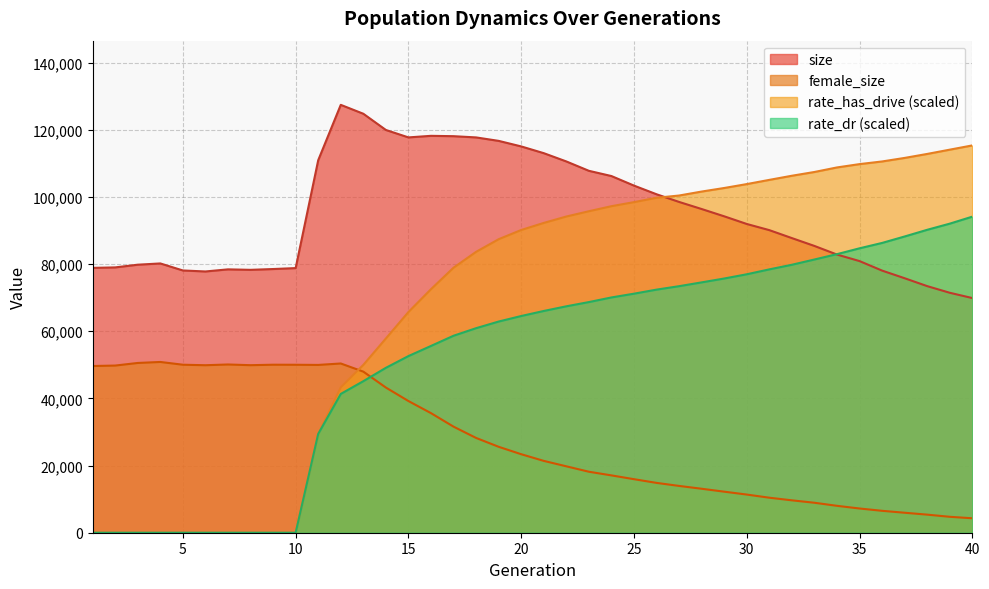

Is it true that rate_has_drive equals 0.0 at 6?

True